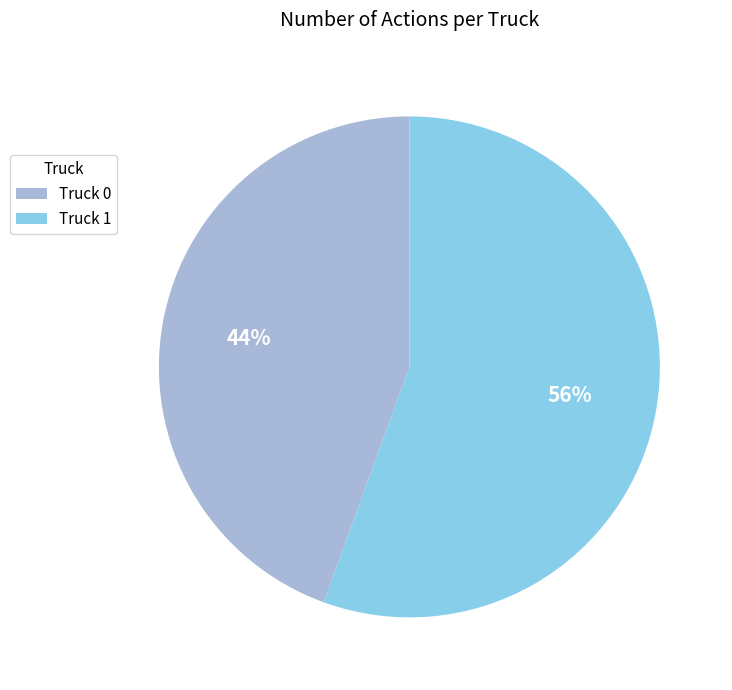

Rank the categories by value from lowest to highest.

Truck 0, Truck 1